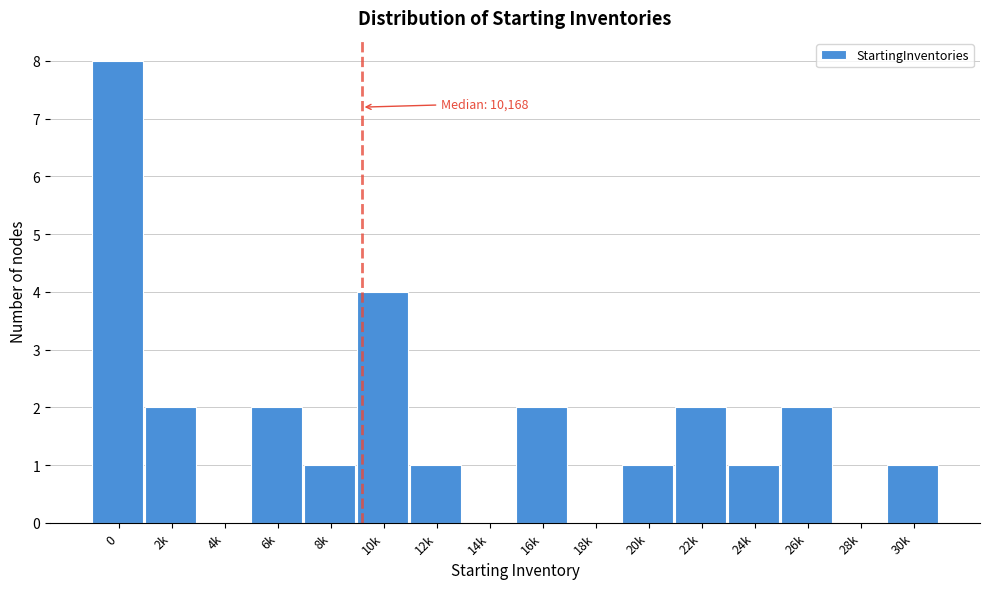

Reading right to left, what are all the values shown in this chart?

30k=1	28k=0	26k=2	24k=1	22k=2	20k=1	18k=0	16k=2	14k=0	12k=1	10k=4	8k=1	6k=2	4k=0	2k=2	0=8